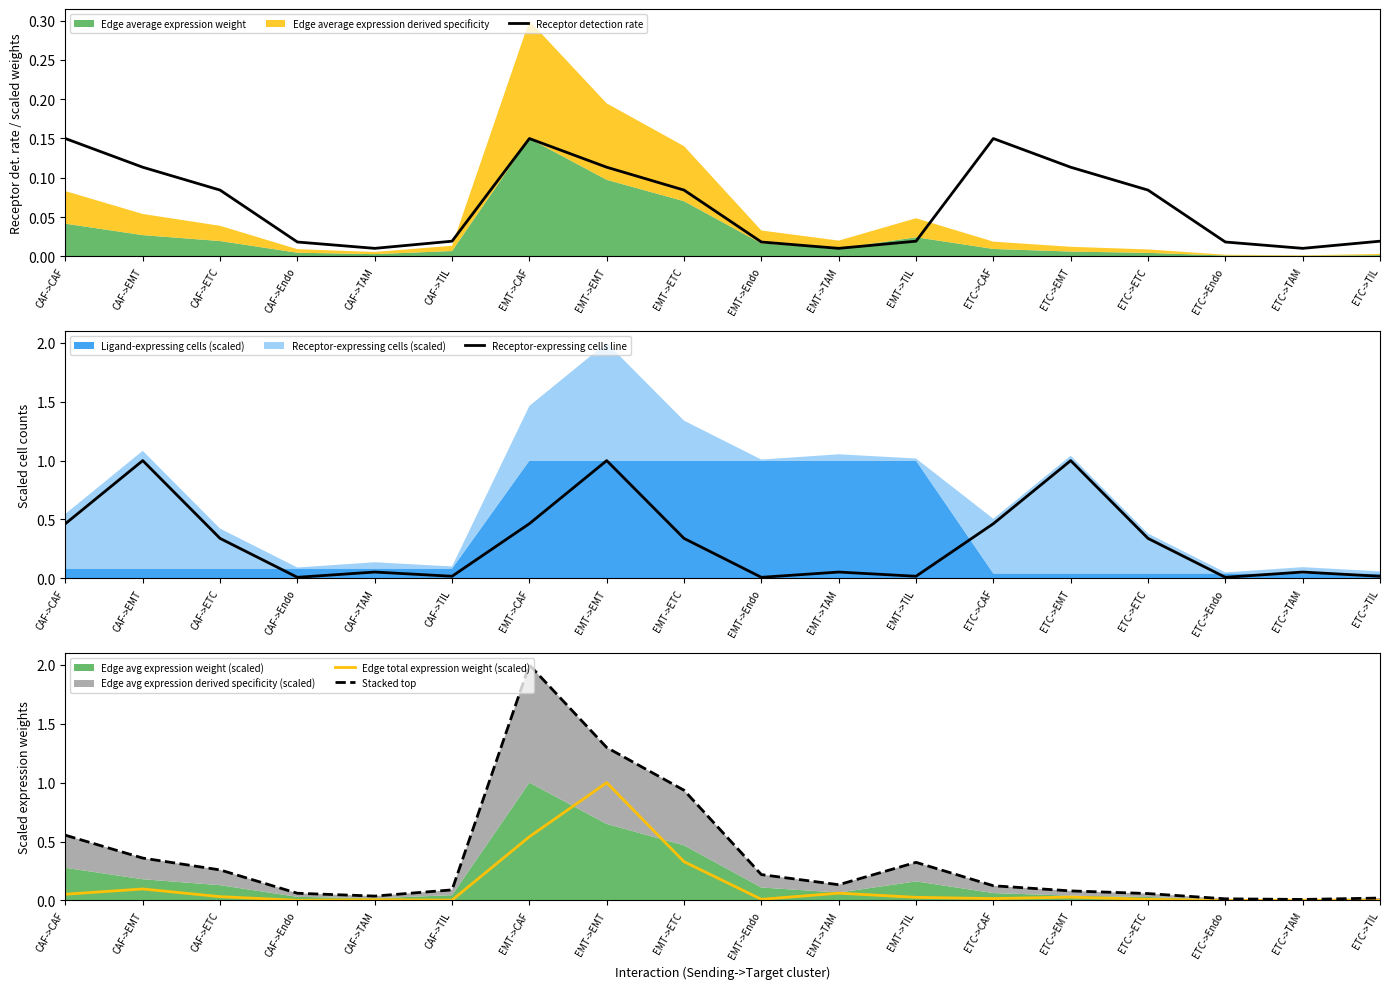

True or false: Stacked top has more than 0 points higher than both neighbors.

True